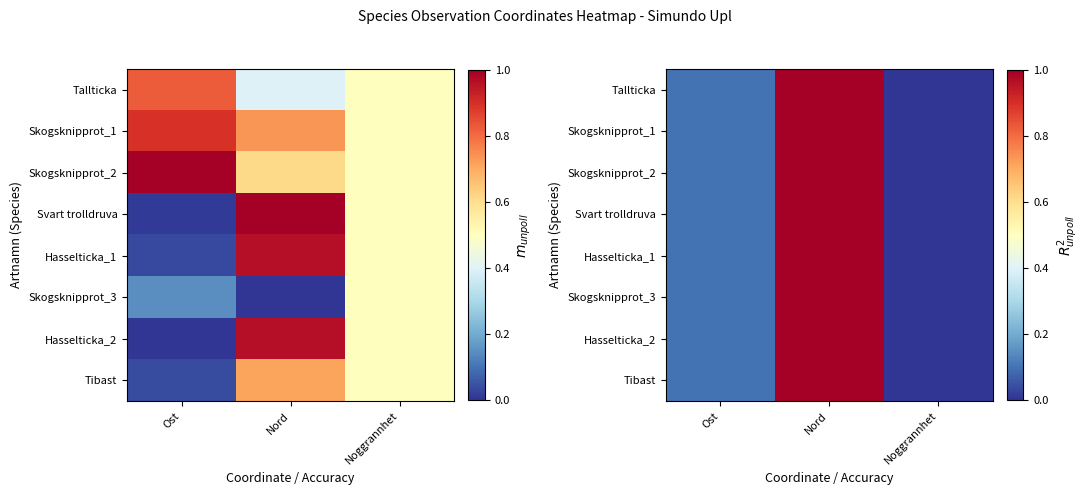

How many distinct data groups are displayed?

8